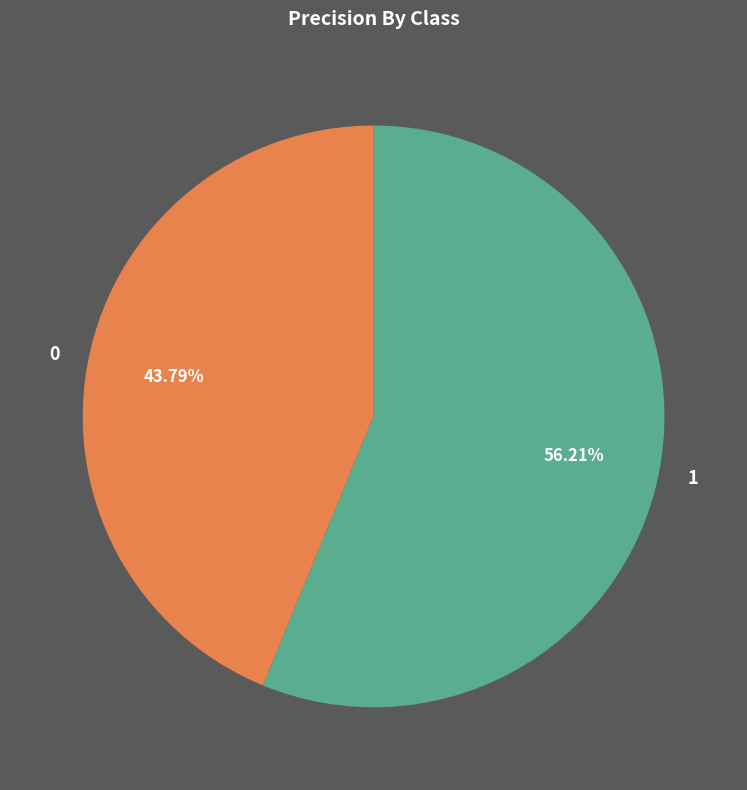

Which slice represents more than half of the pie?

1